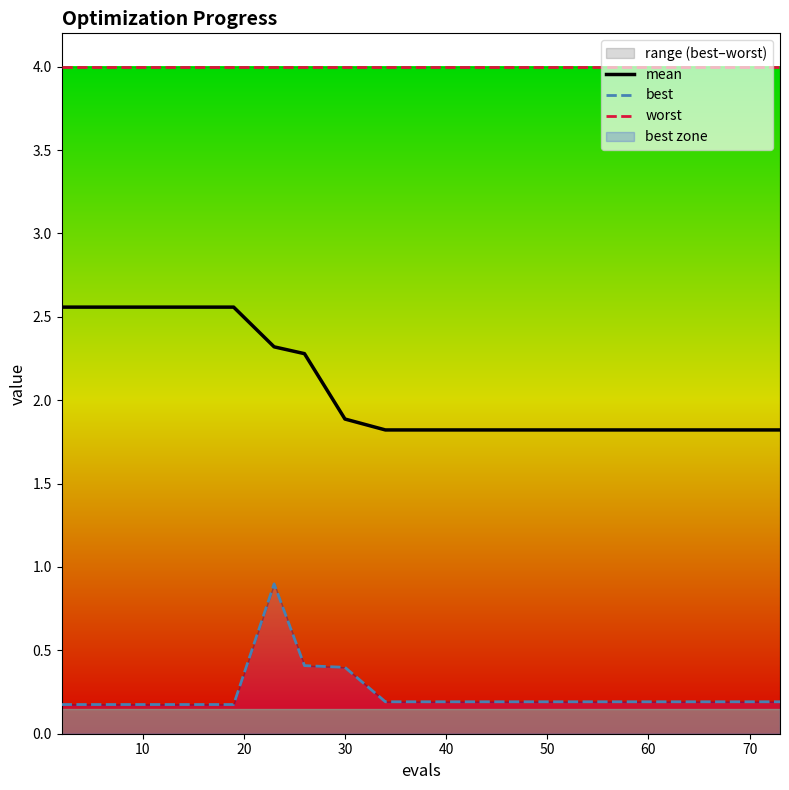

What is the average value of the worst series?

4.0